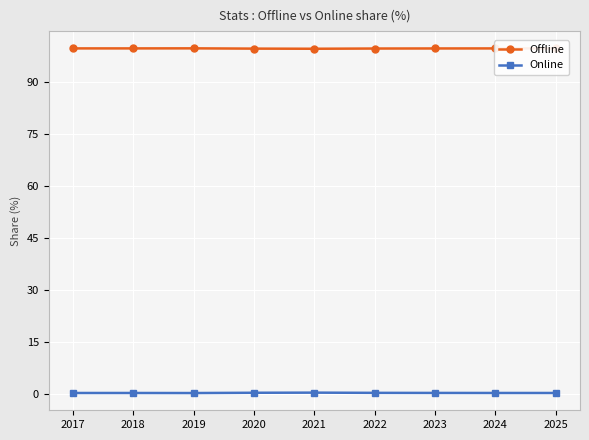

How many lines are shown in the chart?

2